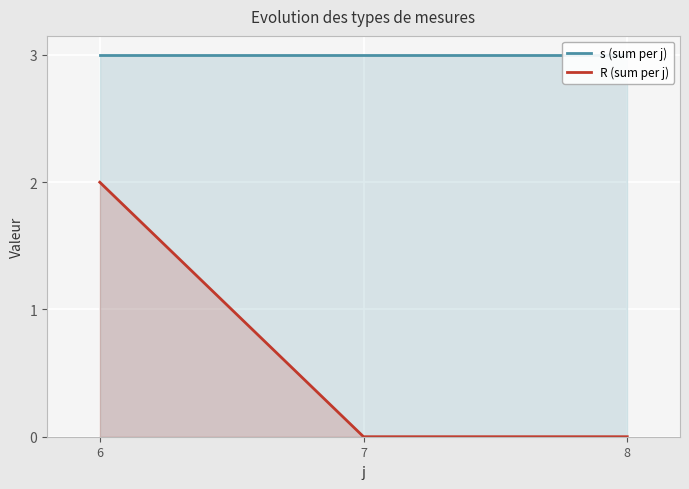

Reading right to left, what are all the values shown in this chart?

s (sum per j): 3	3	3
R (sum per j): 0	0	2